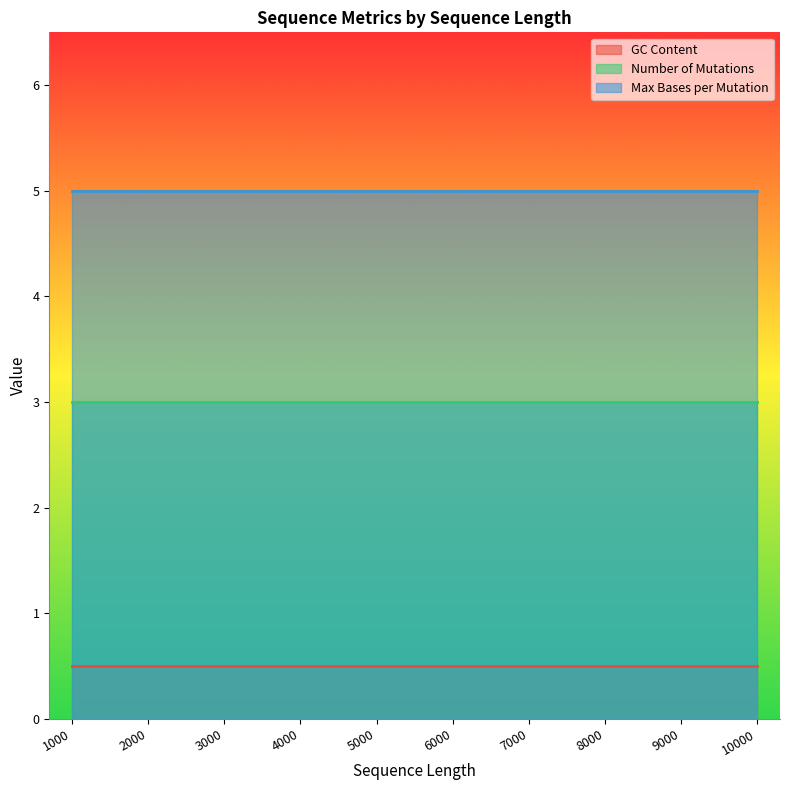

What are all the series names shown in the legend?

GC Content, Number of Mutations, Max Bases per Mutation